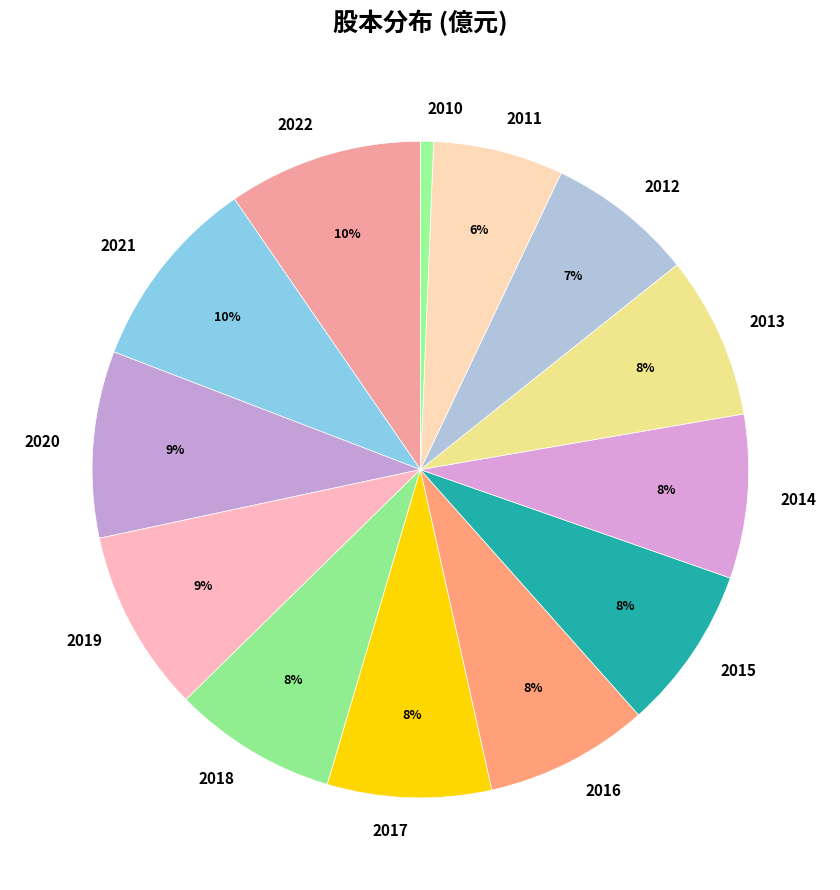

How many slices are in this pie chart?

13